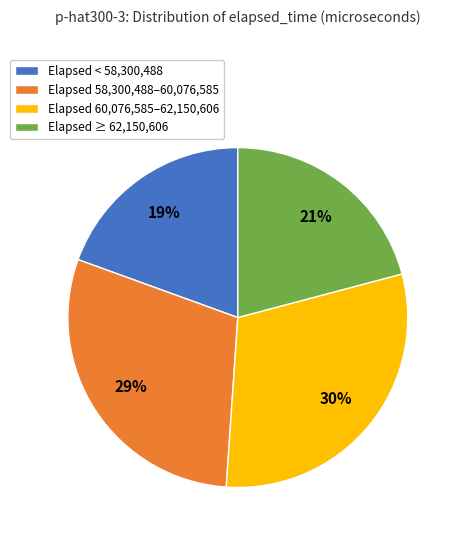

To the nearest percent, what is the average slice percentage?

25%